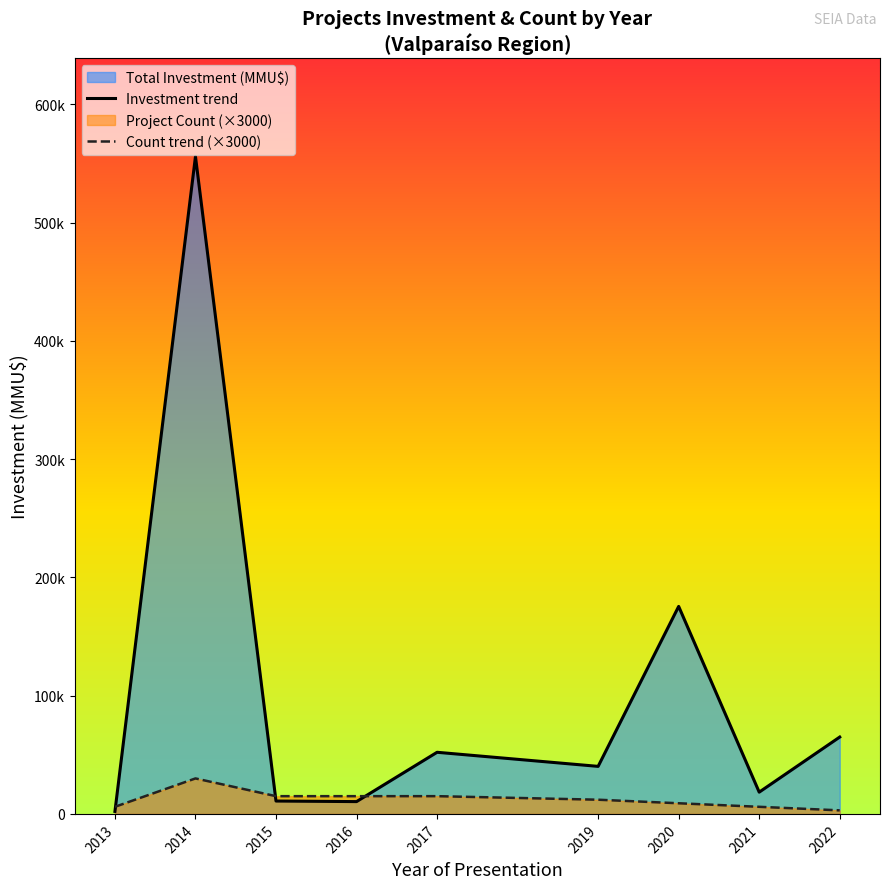

What is the value of the Investment trend point at the 6th from the left?

40200